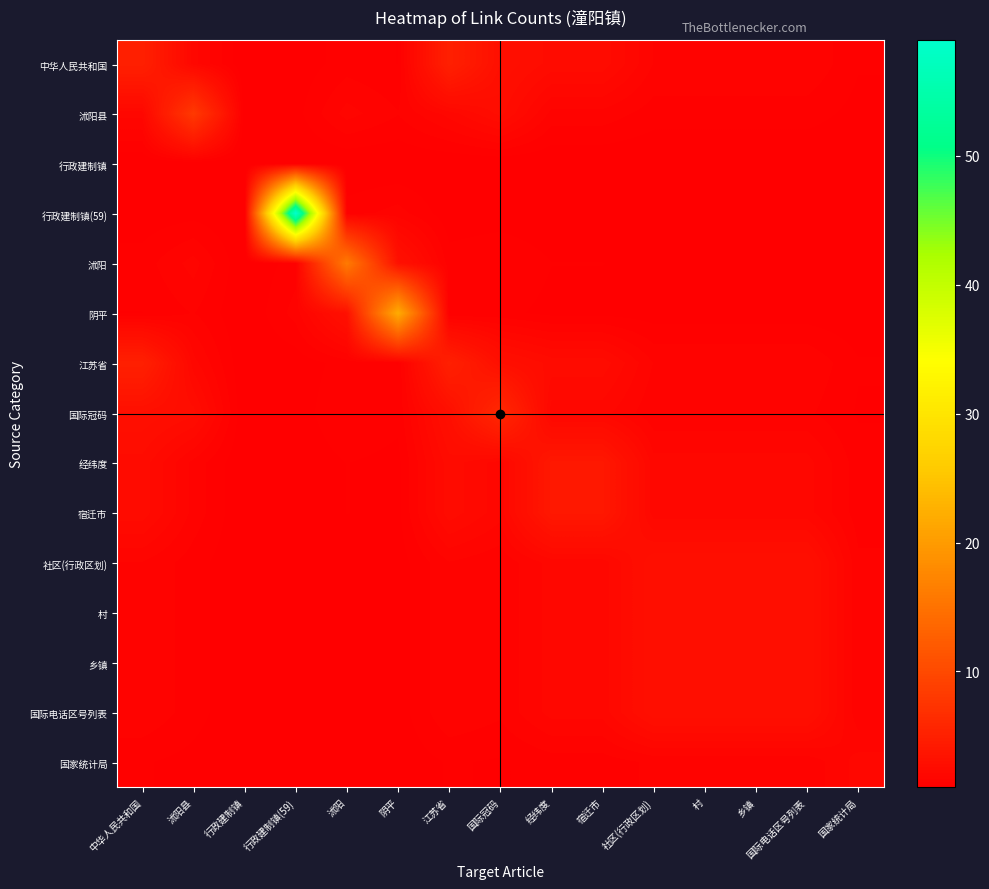

At how many categories does at least one series exceed 19?

2